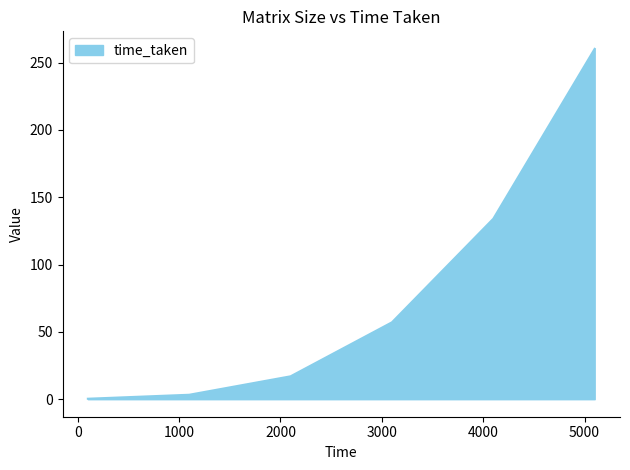

What is the difference between the maximum and minimum values?

259.9